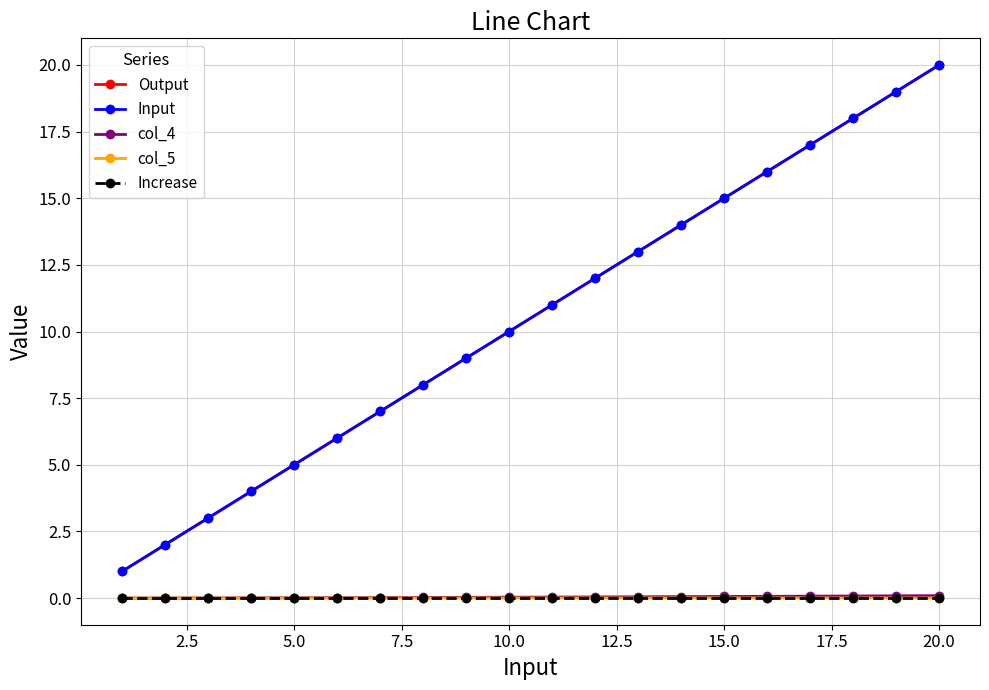

Is this an area chart (filled region under the line)?

No